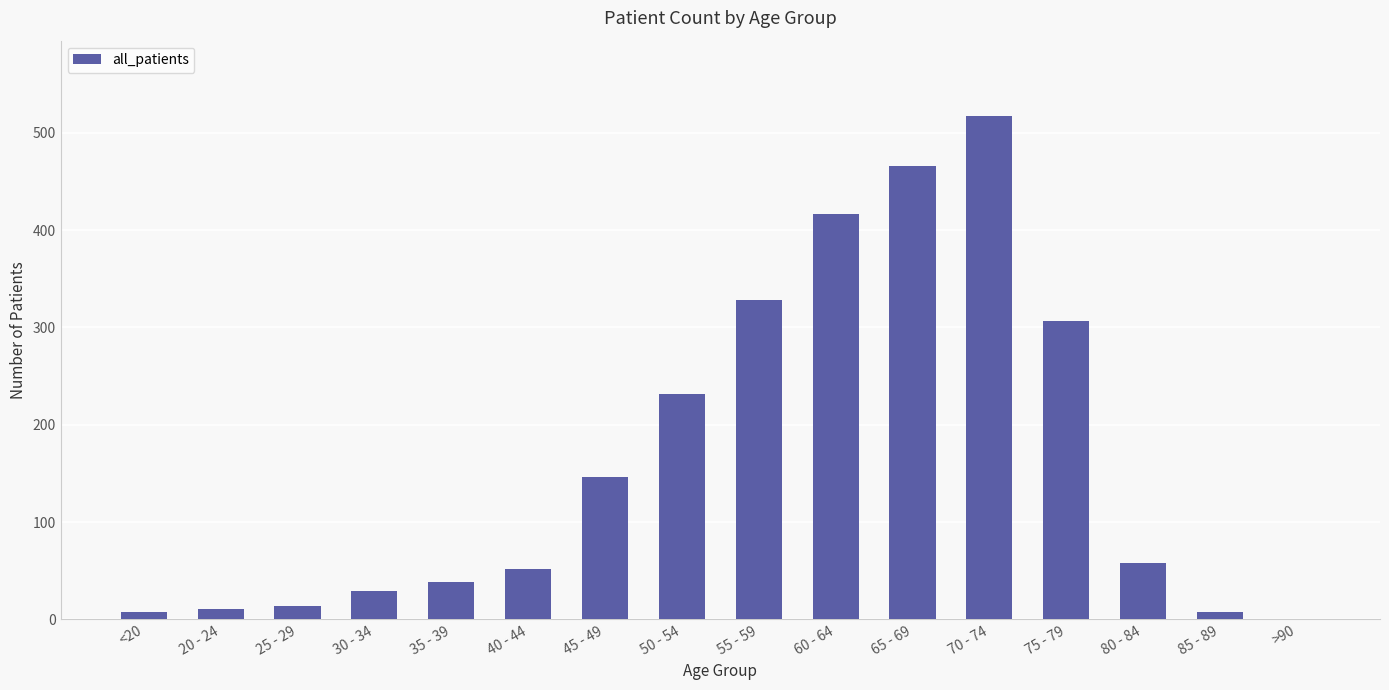

At which label is the value closest to 258?

50 - 54